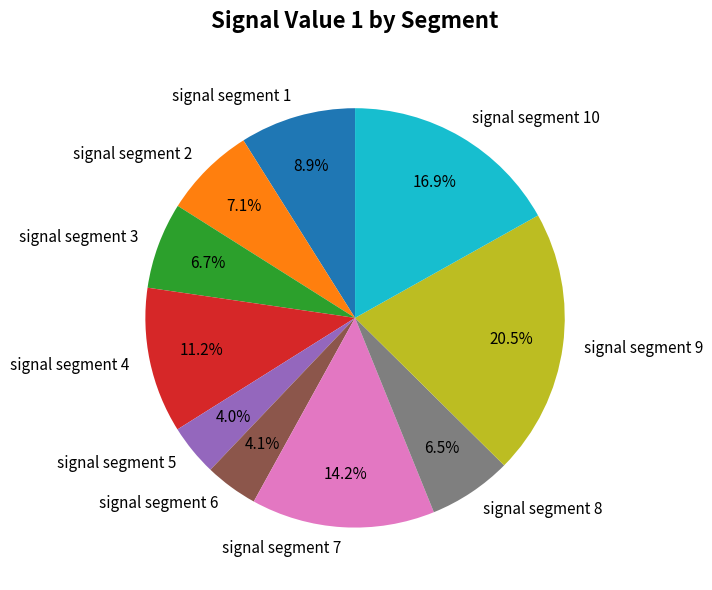

What is the largest slice in the pie chart?

signal segment 9